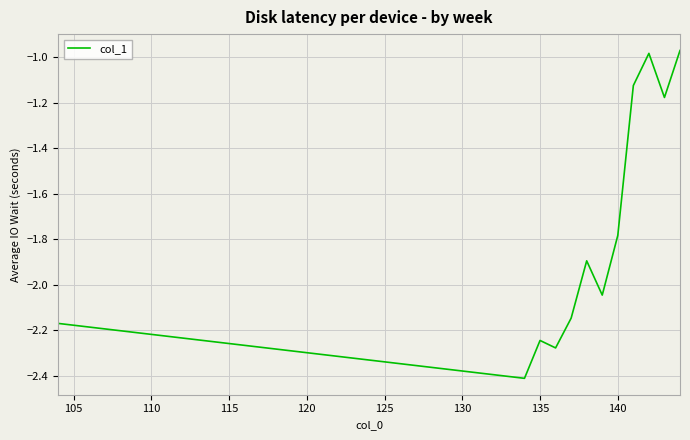

What is the difference between the maximum and minimum values?

1.4